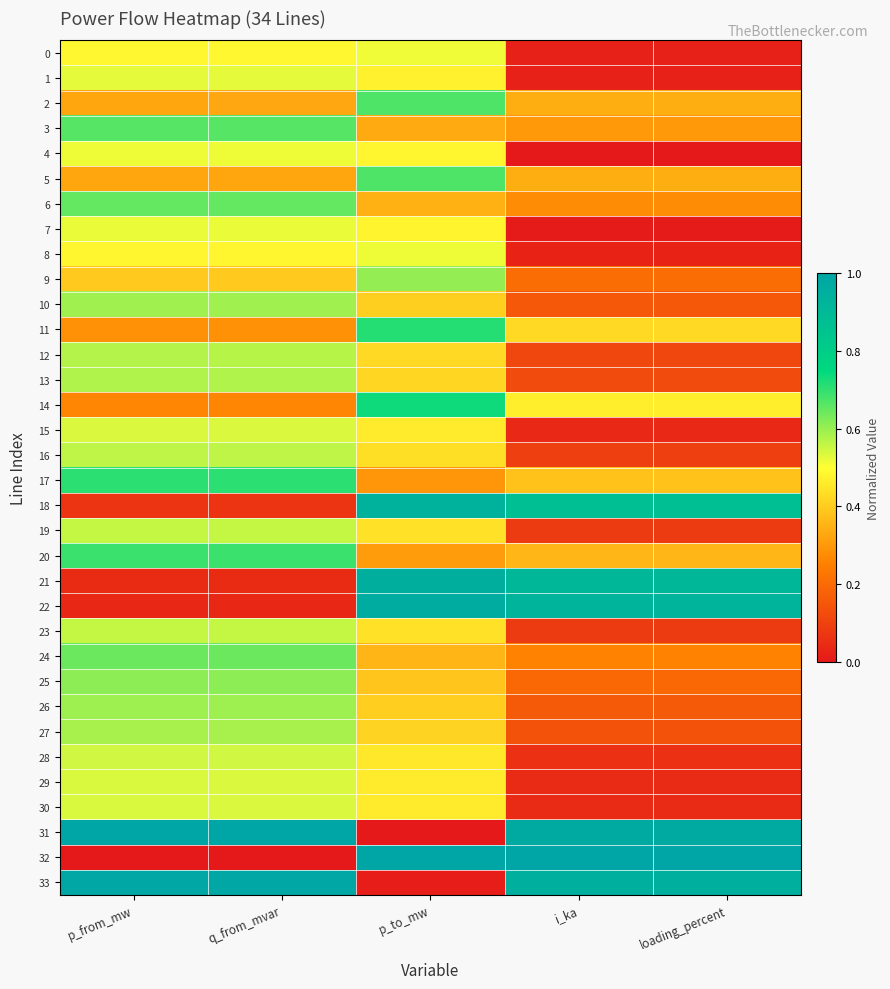

At i_ka, list the series in order from smallest to largest.

4, 7, 0, 1, 8, 15, 29, 30, 28, 19, 23, 16, 12, 13, 27, 10, 26, 25, 9, 24, 6, 3, 5, 2, 20, 17, 11, 14, 18, 21, 22, 33, 31, 32